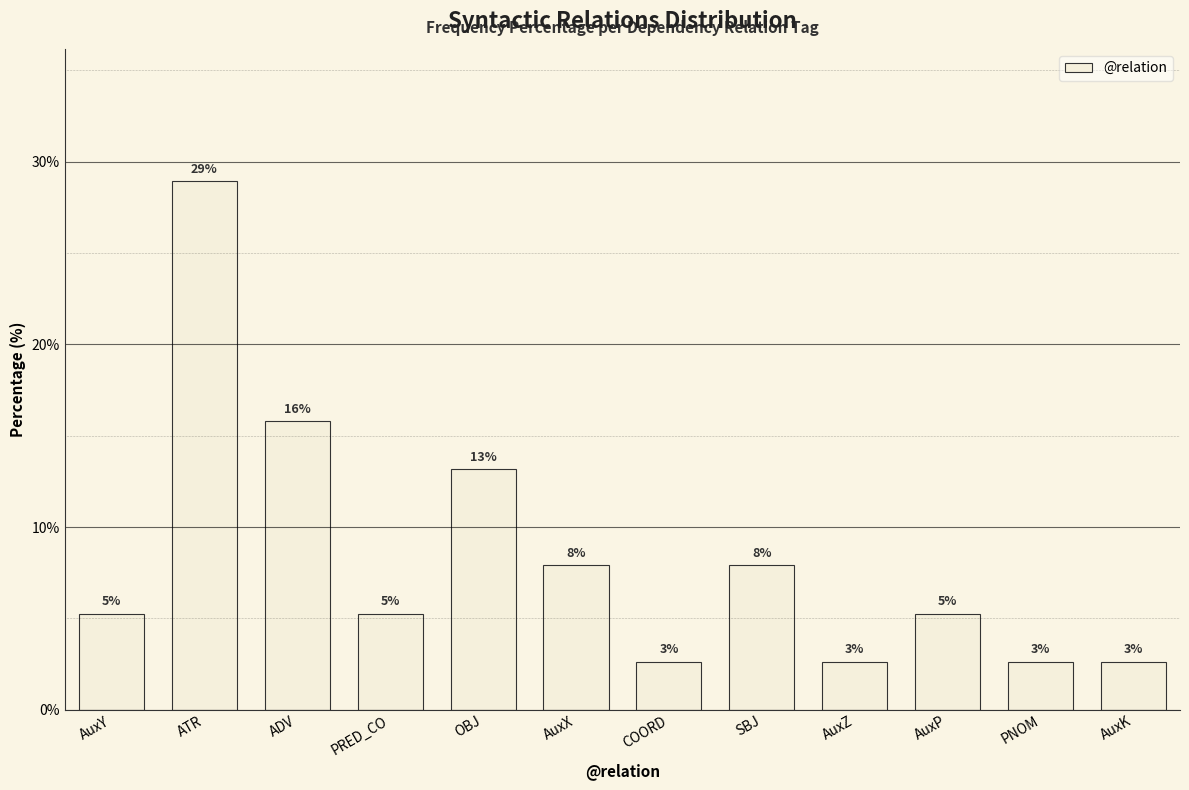

What is the value of the 10th bar from the left?

5.3